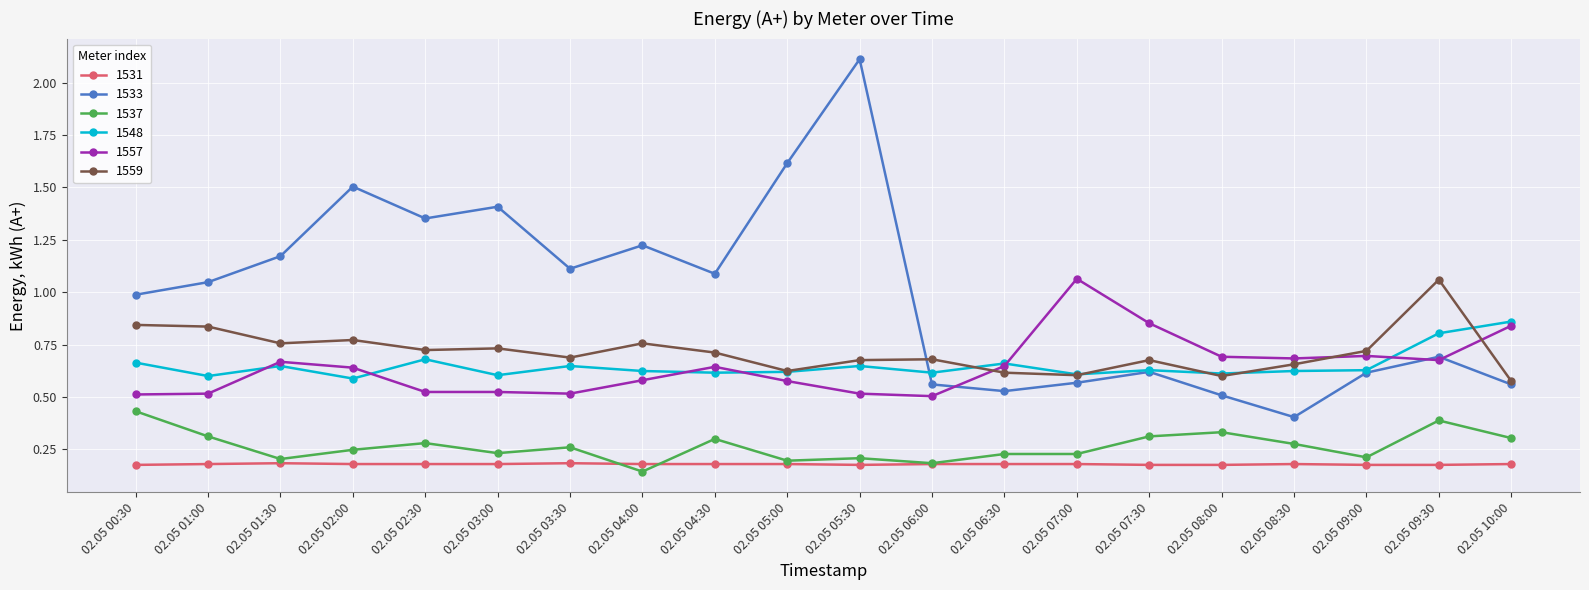

What is the label of the 12th point from the right?

02.05 04:30